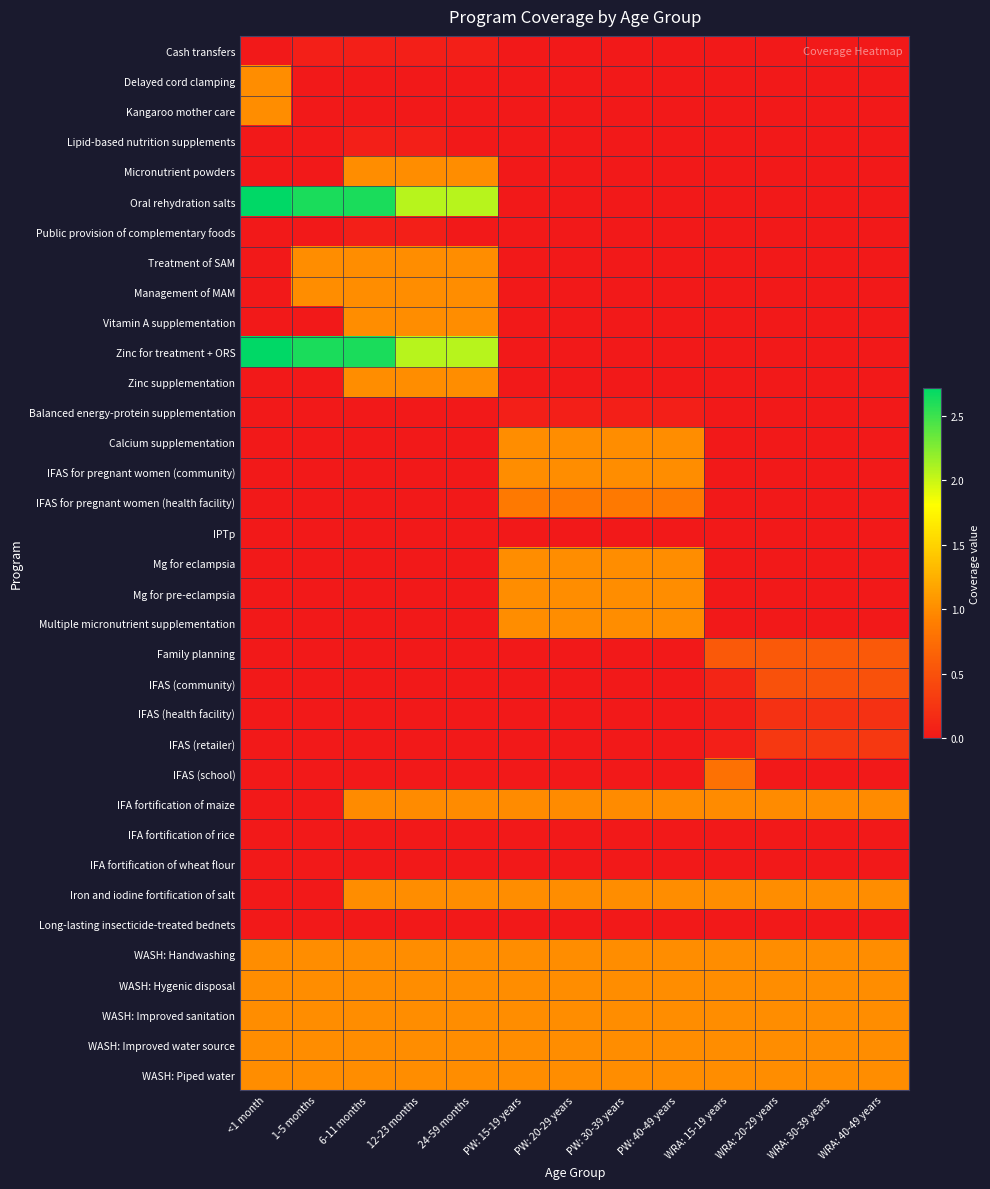

Reading left to right, what are all the values shown in this chart?

Cash transfers: <1 month=0.0	1-5 months=0.1	6-11 months=0.1	12-23 months=0.1	24-59 months=0.1	PW: 15-19 years=0.0	PW: 20-29 years=0.0	PW: 30-39 years=0.0	PW: 40-49 years=0.0	WRA: 15-19 years=0.0	WRA: 20-29 years=0.0	WRA: 30-39 years=0.0	WRA: 40-49 years=0.0
Delayed cord clamping: <1 month=1.0	1-5 months=0.0	6-11 months=0.0	12-23 months=0.0	24-59 months=0.0	PW: 15-19 years=0.0	PW: 20-29 years=0.0	PW: 30-39 years=0.0	PW: 40-49 years=0.0	WRA: 15-19 years=0.0	WRA: 20-29 years=0.0	WRA: 30-39 years=0.0	WRA: 40-49 years=0.0
Kangaroo mother care: <1 month=1.0	1-5 months=0.0	6-11 months=0.0	12-23 months=0.0	24-59 months=0.0	PW: 15-19 years=0.0	PW: 20-29 years=0.0	PW: 30-39 years=0.0	PW: 40-49 years=0.0	WRA: 15-19 years=0.0	WRA: 20-29 years=0.0	WRA: 30-39 years=0.0	WRA: 40-49 years=0.0
Lipid-based nutrition supplements: <1 month=0.0	1-5 months=0.0	6-11 months=0.1	12-23 months=0.1	24-59 months=0.0	PW: 15-19 years=0.0	PW: 20-29 years=0.0	PW: 30-39 years=0.0	PW: 40-49 years=0.0	WRA: 15-19 years=0.0	WRA: 20-29 years=0.0	WRA: 30-39 years=0.0	WRA: 40-49 years=0.0
Micronutrient powders: <1 month=0.0	1-5 months=0.0	6-11 months=1.0	12-23 months=1.0	24-59 months=1.0	PW: 15-19 years=0.0	PW: 20-29 years=0.0	PW: 30-39 years=0.0	PW: 40-49 years=0.0	WRA: 15-19 years=0.0	WRA: 20-29 years=0.0	WRA: 30-39 years=0.0	WRA: 40-49 years=0.0
Oral rehydration salts: <1 month=2.7	1-5 months=2.6	6-11 months=2.6	12-23 months=2.1	24-59 months=2.1	PW: 15-19 years=0.0	PW: 20-29 years=0.0	PW: 30-39 years=0.0	PW: 40-49 years=0.0	WRA: 15-19 years=0.0	WRA: 20-29 years=0.0	WRA: 30-39 years=0.0	WRA: 40-49 years=0.0
Public provision of complementary foods: <1 month=0.0	1-5 months=0.0	6-11 months=0.1	12-23 months=0.1	24-59 months=0.0	PW: 15-19 years=0.0	PW: 20-29 years=0.0	PW: 30-39 years=0.0	PW: 40-49 years=0.0	WRA: 15-19 years=0.0	WRA: 20-29 years=0.0	WRA: 30-39 years=0.0	WRA: 40-49 years=0.0
Treatment of SAM: <1 month=0.0	1-5 months=1.0	6-11 months=1.0	12-23 months=1.0	24-59 months=1.0	PW: 15-19 years=0.0	PW: 20-29 years=0.0	PW: 30-39 years=0.0	PW: 40-49 years=0.0	WRA: 15-19 years=0.0	WRA: 20-29 years=0.0	WRA: 30-39 years=0.0	WRA: 40-49 years=0.0
Management of MAM: <1 month=0.0	1-5 months=1.0	6-11 months=1.0	12-23 months=1.0	24-59 months=1.0	PW: 15-19 years=0.0	PW: 20-29 years=0.0	PW: 30-39 years=0.0	PW: 40-49 years=0.0	WRA: 15-19 years=0.0	WRA: 20-29 years=0.0	WRA: 30-39 years=0.0	WRA: 40-49 years=0.0
Vitamin A supplementation: <1 month=0.0	1-5 months=0.0	6-11 months=1.0	12-23 months=1.0	24-59 months=1.0	PW: 15-19 years=0.0	PW: 20-29 years=0.0	PW: 30-39 years=0.0	PW: 40-49 years=0.0	WRA: 15-19 years=0.0	WRA: 20-29 years=0.0	WRA: 30-39 years=0.0	WRA: 40-49 years=0.0
Zinc for treatment + ORS: <1 month=2.7	1-5 months=2.6	6-11 months=2.6	12-23 months=2.1	24-59 months=2.1	PW: 15-19 years=0.0	PW: 20-29 years=0.0	PW: 30-39 years=0.0	PW: 40-49 years=0.0	WRA: 15-19 years=0.0	WRA: 20-29 years=0.0	WRA: 30-39 years=0.0	WRA: 40-49 years=0.0
Zinc supplementation: <1 month=0.0	1-5 months=0.0	6-11 months=1.0	12-23 months=1.0	24-59 months=1.0	PW: 15-19 years=0.0	PW: 20-29 years=0.0	PW: 30-39 years=0.0	PW: 40-49 years=0.0	WRA: 15-19 years=0.0	WRA: 20-29 years=0.0	WRA: 30-39 years=0.0	WRA: 40-49 years=0.0
Balanced energy-protein supplementation: <1 month=0.0	1-5 months=0.0	6-11 months=0.0	12-23 months=0.0	24-59 months=0.0	PW: 15-19 years=0.1	PW: 20-29 years=0.1	PW: 30-39 years=0.1	PW: 40-49 years=0.1	WRA: 15-19 years=0.0	WRA: 20-29 years=0.0	WRA: 30-39 years=0.0	WRA: 40-49 years=0.0
Calcium supplementation: <1 month=0.0	1-5 months=0.0	6-11 months=0.0	12-23 months=0.0	24-59 months=0.0	PW: 15-19 years=1.0	PW: 20-29 years=1.0	PW: 30-39 years=1.0	PW: 40-49 years=1.0	WRA: 15-19 years=0.0	WRA: 20-29 years=0.0	WRA: 30-39 years=0.0	WRA: 40-49 years=0.0
IFAS for pregnant women (community): <1 month=0.0	1-5 months=0.0	6-11 months=0.0	12-23 months=0.0	24-59 months=0.0	PW: 15-19 years=1.0	PW: 20-29 years=1.0	PW: 30-39 years=1.0	PW: 40-49 years=1.0	WRA: 15-19 years=0.0	WRA: 20-29 years=0.0	WRA: 30-39 years=0.0	WRA: 40-49 years=0.0
IFAS for pregnant women (health facility): <1 month=0.0	1-5 months=0.0	6-11 months=0.0	12-23 months=0.0	24-59 months=0.0	PW: 15-19 years=0.9	PW: 20-29 years=0.9	PW: 30-39 years=0.9	PW: 40-49 years=0.9	WRA: 15-19 years=0.0	WRA: 20-29 years=0.0	WRA: 30-39 years=0.0	WRA: 40-49 years=0.0
IPTp: <1 month=0.0	1-5 months=0.0	6-11 months=0.0	12-23 months=0.0	24-59 months=0.0	PW: 15-19 years=0.0	PW: 20-29 years=0.0	PW: 30-39 years=0.0	PW: 40-49 years=0.0	WRA: 15-19 years=0.0	WRA: 20-29 years=0.0	WRA: 30-39 years=0.0	WRA: 40-49 years=0.0
Mg for eclampsia: <1 month=0.0	1-5 months=0.0	6-11 months=0.0	12-23 months=0.0	24-59 months=0.0	PW: 15-19 years=1.0	PW: 20-29 years=1.0	PW: 30-39 years=1.0	PW: 40-49 years=1.0	WRA: 15-19 years=0.0	WRA: 20-29 years=0.0	WRA: 30-39 years=0.0	WRA: 40-49 years=0.0
Mg for pre-eclampsia: <1 month=0.0	1-5 months=0.0	6-11 months=0.0	12-23 months=0.0	24-59 months=0.0	PW: 15-19 years=1.0	PW: 20-29 years=1.0	PW: 30-39 years=1.0	PW: 40-49 years=1.0	WRA: 15-19 years=0.0	WRA: 20-29 years=0.0	WRA: 30-39 years=0.0	WRA: 40-49 years=0.0
Multiple micronutrient supplementation: <1 month=0.0	1-5 months=0.0	6-11 months=0.0	12-23 months=0.0	24-59 months=0.0	PW: 15-19 years=1.0	PW: 20-29 years=1.0	PW: 30-39 years=1.0	PW: 40-49 years=1.0	WRA: 15-19 years=0.0	WRA: 20-29 years=0.0	WRA: 30-39 years=0.0	WRA: 40-49 years=0.0
Family planning: <1 month=0.0	1-5 months=0.0	6-11 months=0.0	12-23 months=0.0	24-59 months=0.0	PW: 15-19 years=0.0	PW: 20-29 years=0.0	PW: 30-39 years=0.0	PW: 40-49 years=0.0	WRA: 15-19 years=0.6	WRA: 20-29 years=0.6	WRA: 30-39 years=0.6	WRA: 40-49 years=0.6
IFAS (community): <1 month=0.0	1-5 months=0.0	6-11 months=0.0	12-23 months=0.0	24-59 months=0.0	PW: 15-19 years=0.0	PW: 20-29 years=0.0	PW: 30-39 years=0.0	PW: 40-49 years=0.0	WRA: 15-19 years=0.1	WRA: 20-29 years=0.5	WRA: 30-39 years=0.5	WRA: 40-49 years=0.5
IFAS (health facility): <1 month=0.0	1-5 months=0.0	6-11 months=0.0	12-23 months=0.0	24-59 months=0.0	PW: 15-19 years=0.0	PW: 20-29 years=0.0	PW: 30-39 years=0.0	PW: 40-49 years=0.0	WRA: 15-19 years=0.0	WRA: 20-29 years=0.2	WRA: 30-39 years=0.2	WRA: 40-49 years=0.2
IFAS (retailer): <1 month=0.0	1-5 months=0.0	6-11 months=0.0	12-23 months=0.0	24-59 months=0.0	PW: 15-19 years=0.0	PW: 20-29 years=0.0	PW: 30-39 years=0.0	PW: 40-49 years=0.0	WRA: 15-19 years=0.1	WRA: 20-29 years=0.3	WRA: 30-39 years=0.3	WRA: 40-49 years=0.3
IFAS (school): <1 month=0.0	1-5 months=0.0	6-11 months=0.0	12-23 months=0.0	24-59 months=0.0	PW: 15-19 years=0.0	PW: 20-29 years=0.0	PW: 30-39 years=0.0	PW: 40-49 years=0.0	WRA: 15-19 years=0.8	WRA: 20-29 years=0.0	WRA: 30-39 years=0.0	WRA: 40-49 years=0.0
IFA fortification of maize: <1 month=0.0	1-5 months=0.0	6-11 months=1.0	12-23 months=1.0	24-59 months=1.0	PW: 15-19 years=1.0	PW: 20-29 years=1.0	PW: 30-39 years=1.0	PW: 40-49 years=1.0	WRA: 15-19 years=1.0	WRA: 20-29 years=1.0	WRA: 30-39 years=1.0	WRA: 40-49 years=1.0
IFA fortification of rice: <1 month=0.0	1-5 months=0.0	6-11 months=0.0	12-23 months=0.0	24-59 months=0.0	PW: 15-19 years=0.0	PW: 20-29 years=0.0	PW: 30-39 years=0.0	PW: 40-49 years=0.0	WRA: 15-19 years=0.0	WRA: 20-29 years=0.0	WRA: 30-39 years=0.0	WRA: 40-49 years=0.0
IFA fortification of wheat flour: <1 month=0.0	1-5 months=0.0	6-11 months=0.0	12-23 months=0.0	24-59 months=0.0	PW: 15-19 years=0.0	PW: 20-29 years=0.0	PW: 30-39 years=0.0	PW: 40-49 years=0.0	WRA: 15-19 years=0.0	WRA: 20-29 years=0.0	WRA: 30-39 years=0.0	WRA: 40-49 years=0.0
Iron and iodine fortification of salt: <1 month=0.0	1-5 months=0.0	6-11 months=1.0	12-23 months=1.0	24-59 months=1.0	PW: 15-19 years=1.0	PW: 20-29 years=1.0	PW: 30-39 years=1.0	PW: 40-49 years=1.0	WRA: 15-19 years=1.0	WRA: 20-29 years=1.0	WRA: 30-39 years=1.0	WRA: 40-49 years=1.0
Long-lasting insecticide-treated bednets: <1 month=0.0	1-5 months=0.0	6-11 months=0.0	12-23 months=0.0	24-59 months=0.0	PW: 15-19 years=0.0	PW: 20-29 years=0.0	PW: 30-39 years=0.0	PW: 40-49 years=0.0	WRA: 15-19 years=0.0	WRA: 20-29 years=0.0	WRA: 30-39 years=0.0	WRA: 40-49 years=0.0
WASH: Handwashing: <1 month=1.0	1-5 months=1.0	6-11 months=1.0	12-23 months=1.0	24-59 months=1.0	PW: 15-19 years=1.0	PW: 20-29 years=1.0	PW: 30-39 years=1.0	PW: 40-49 years=1.0	WRA: 15-19 years=1.0	WRA: 20-29 years=1.0	WRA: 30-39 years=1.0	WRA: 40-49 years=1.0
WASH: Hygenic disposal: <1 month=1.0	1-5 months=1.0	6-11 months=1.0	12-23 months=1.0	24-59 months=1.0	PW: 15-19 years=1.0	PW: 20-29 years=1.0	PW: 30-39 years=1.0	PW: 40-49 years=1.0	WRA: 15-19 years=1.0	WRA: 20-29 years=1.0	WRA: 30-39 years=1.0	WRA: 40-49 years=1.0
WASH: Improved sanitation: <1 month=1.0	1-5 months=1.0	6-11 months=1.0	12-23 months=1.0	24-59 months=1.0	PW: 15-19 years=1.0	PW: 20-29 years=1.0	PW: 30-39 years=1.0	PW: 40-49 years=1.0	WRA: 15-19 years=1.0	WRA: 20-29 years=1.0	WRA: 30-39 years=1.0	WRA: 40-49 years=1.0
WASH: Improved water source: <1 month=1.0	1-5 months=1.0	6-11 months=1.0	12-23 months=1.0	24-59 months=1.0	PW: 15-19 years=1.0	PW: 20-29 years=1.0	PW: 30-39 years=1.0	PW: 40-49 years=1.0	WRA: 15-19 years=1.0	WRA: 20-29 years=1.0	WRA: 30-39 years=1.0	WRA: 40-49 years=1.0
WASH: Piped water: <1 month=1.0	1-5 months=1.0	6-11 months=1.0	12-23 months=1.0	24-59 months=1.0	PW: 15-19 years=1.0	PW: 20-29 years=1.0	PW: 30-39 years=1.0	PW: 40-49 years=1.0	WRA: 15-19 years=1.0	WRA: 20-29 years=1.0	WRA: 30-39 years=1.0	WRA: 40-49 years=1.0